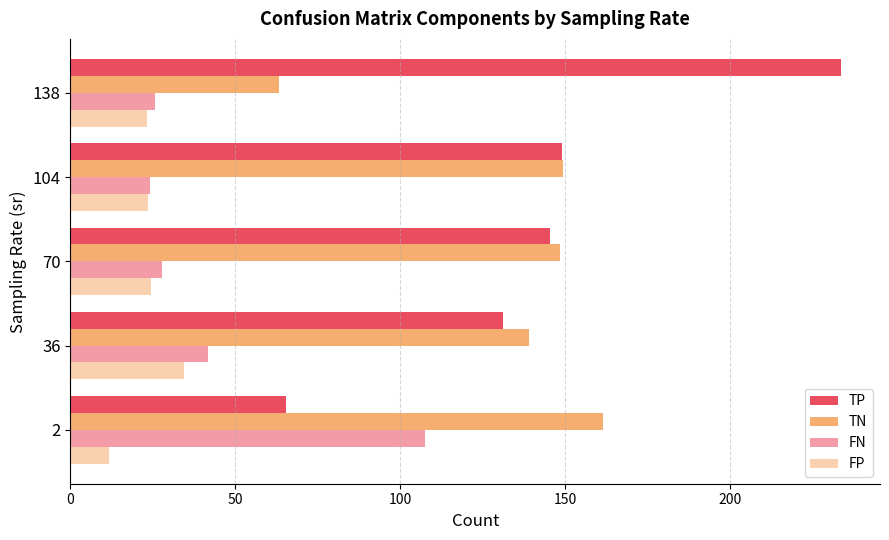

How many values in the TP series exceed 145?

3